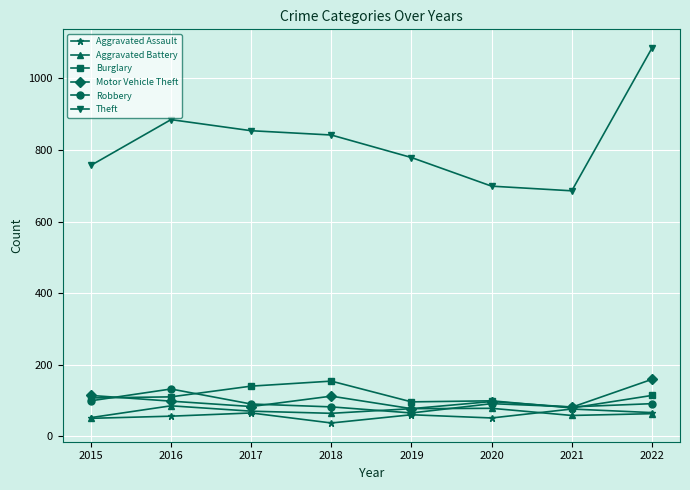

Does the chart display data point markers on the line(s)?

Yes